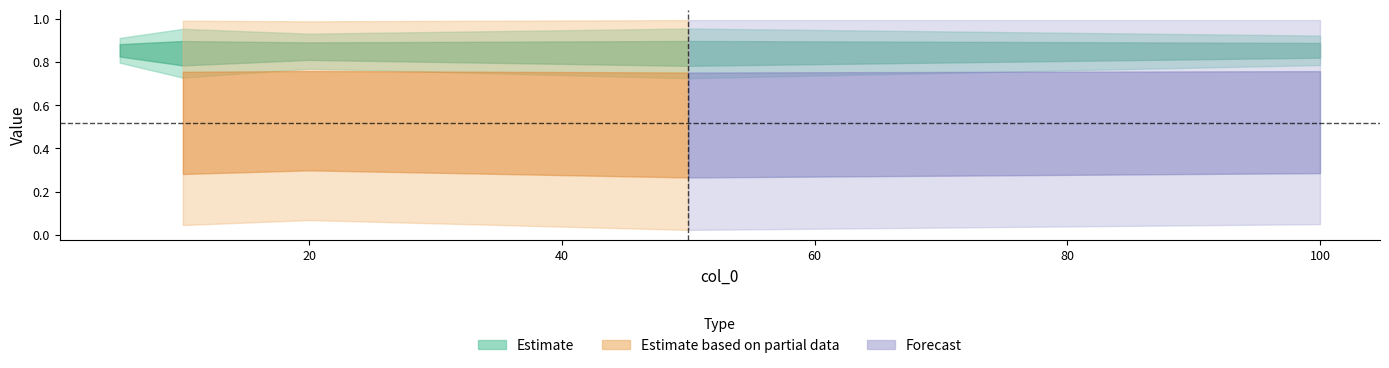

At how many categories does at least one series exceed 0?

5